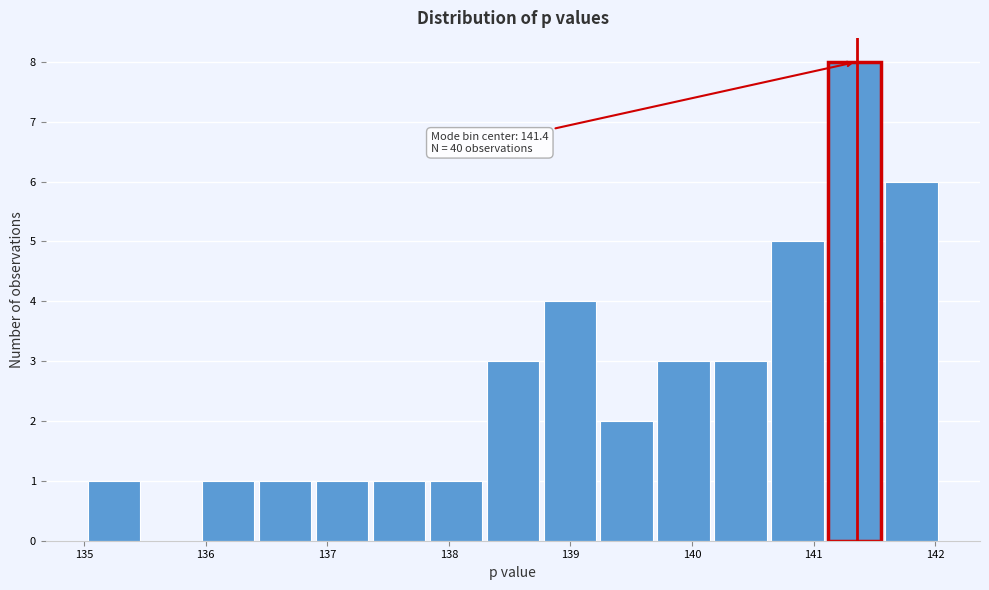

Which range on the x-axis has the tallest bar?

141.1 to 141.6